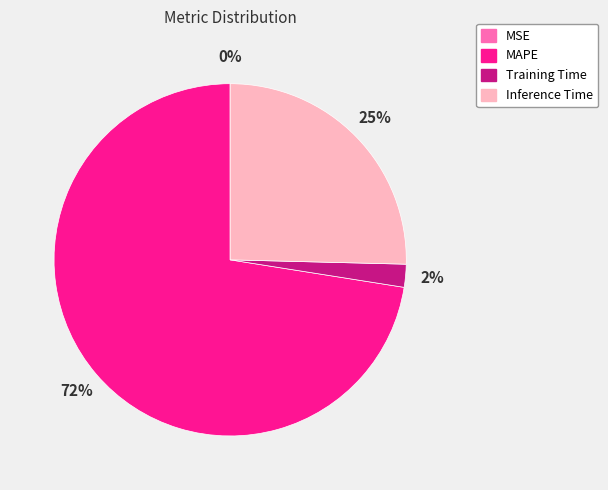

Do MAPE and Training Time together represent more than half of the pie?

Yes